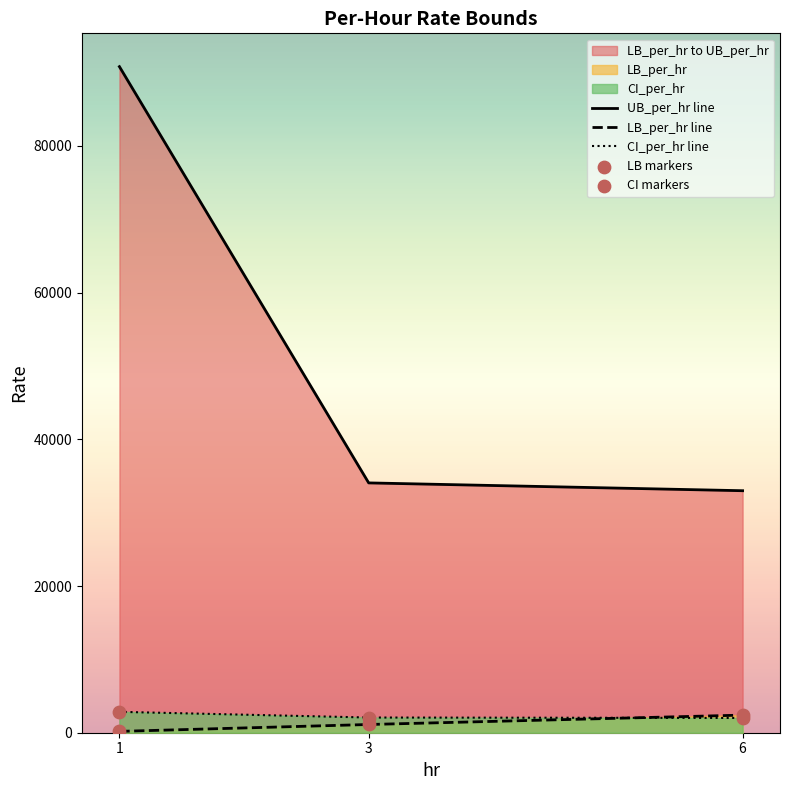

Which series has the largest total across all categories?

UB_per_hr line